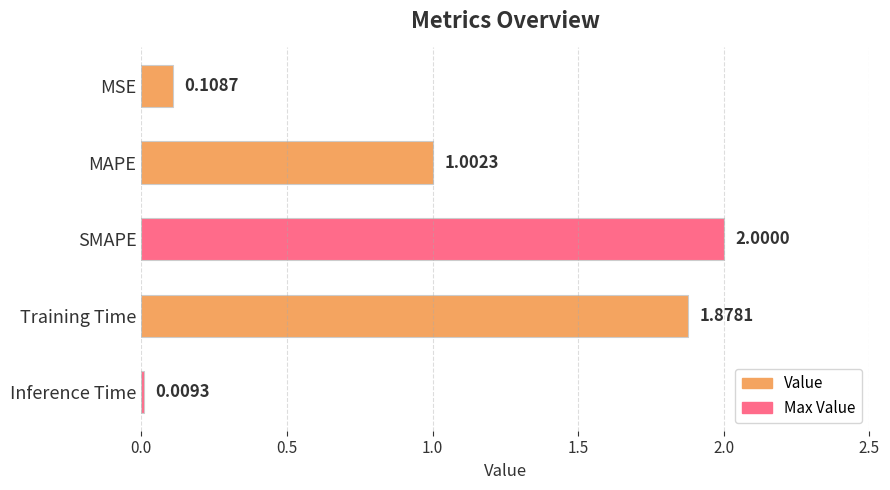

What is the difference between the maximum and minimum values?

2.0